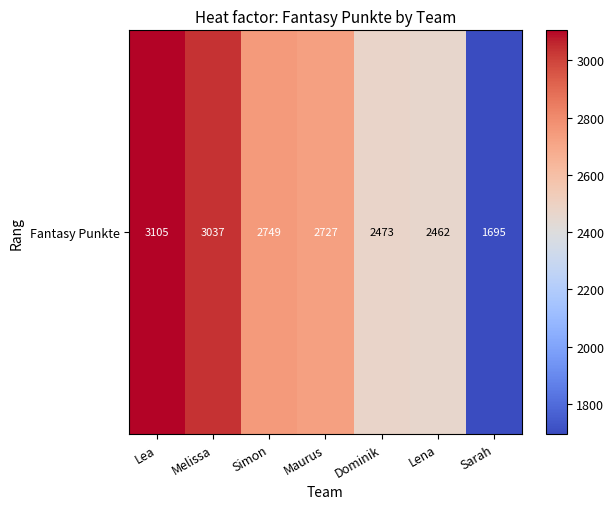

Reading left to right, extract all data points from this chart.

3105	3037	2749	2727	2473	2462	1695